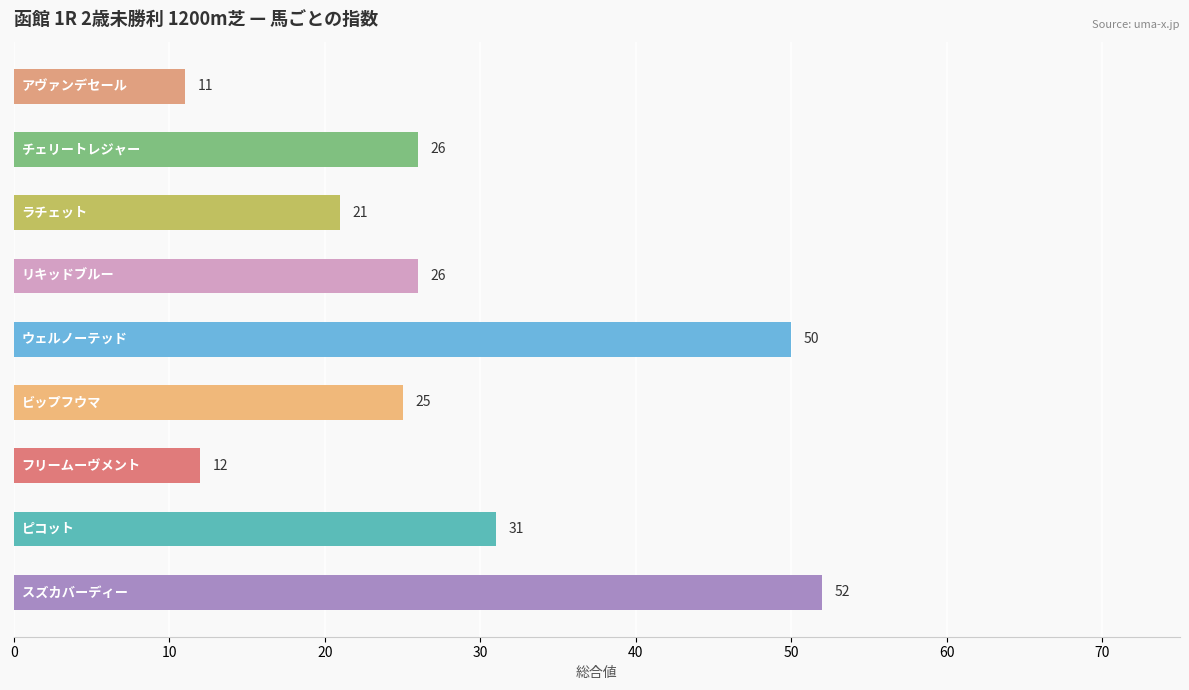

What is the difference between the second highest and minimum values?

39